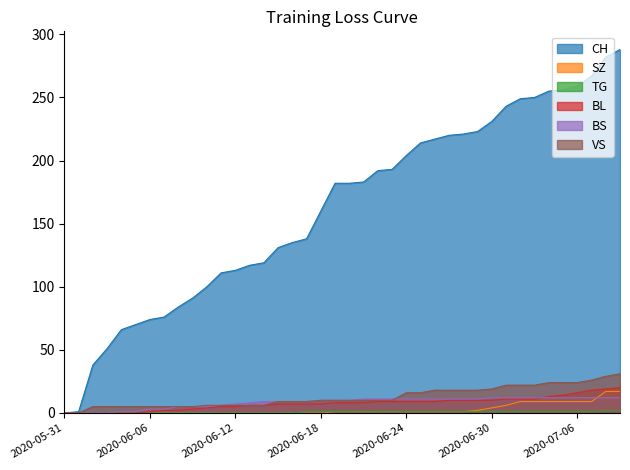

What is the label of the 39th point from the left?

2020-07-08